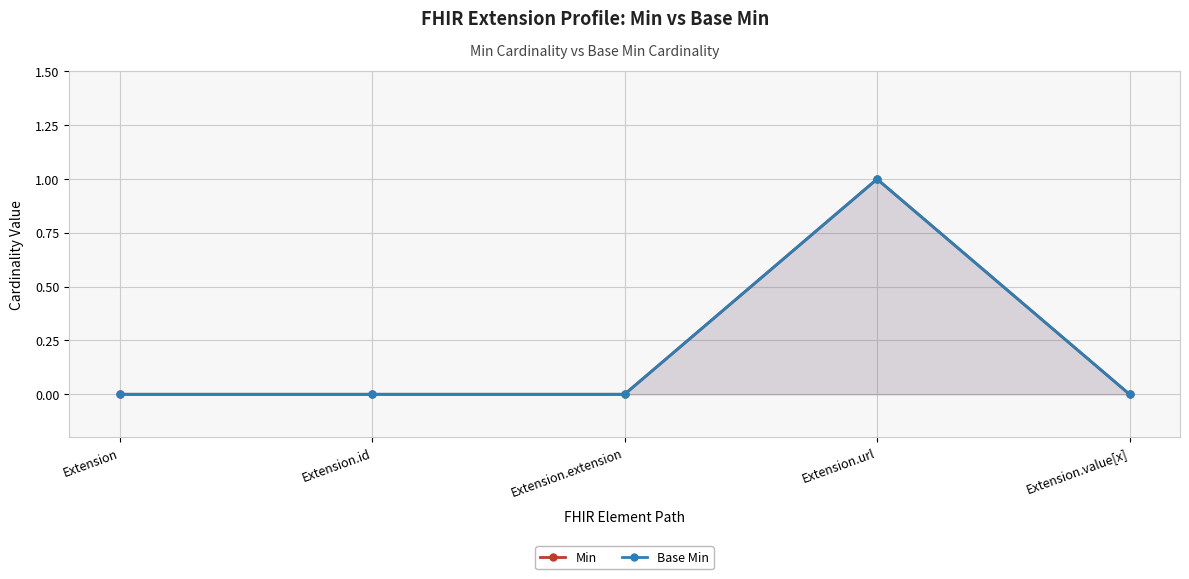

True or false: Base Min and Min cross at least once.

False